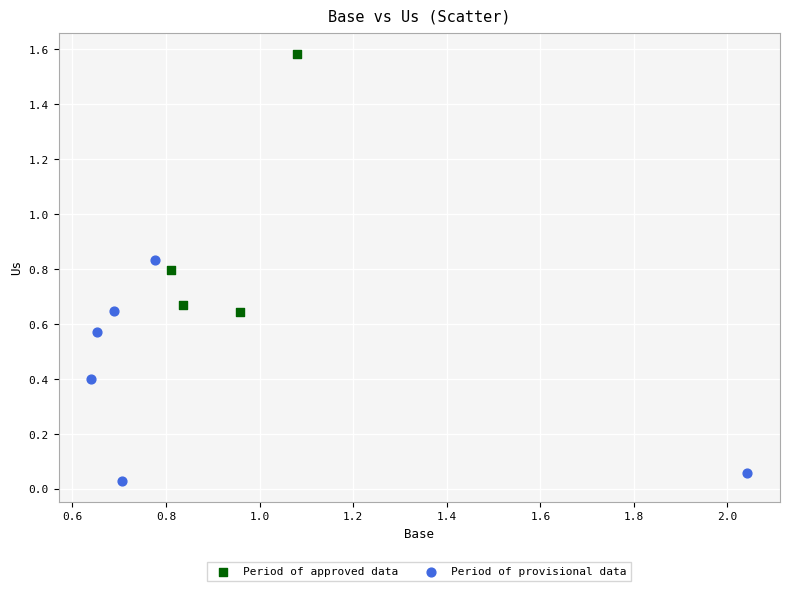

Which series reaches the maximum Y coordinate?

Period of approved data